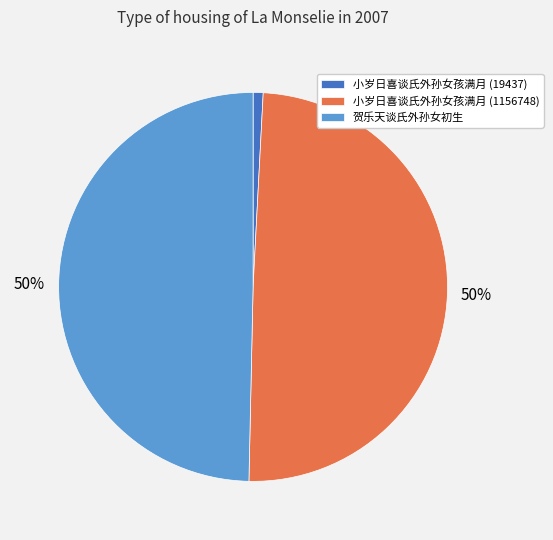

Is it true that 小岁日喜谈氏外孙女孩满月 (1156748) is 60% of the pie?

False